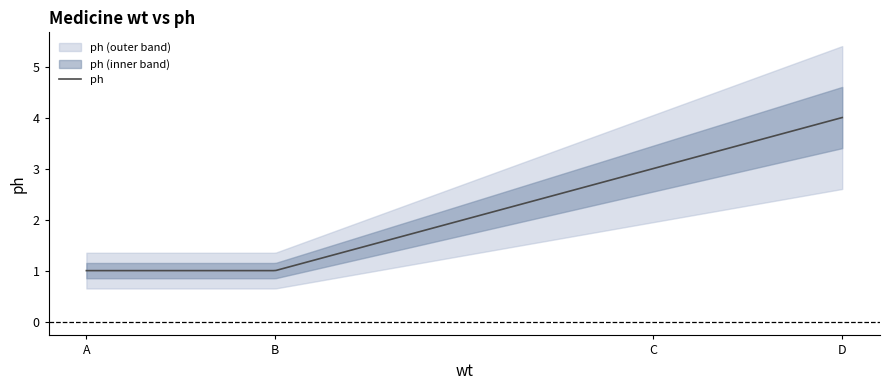

Is it true that the value at B is 1?

True